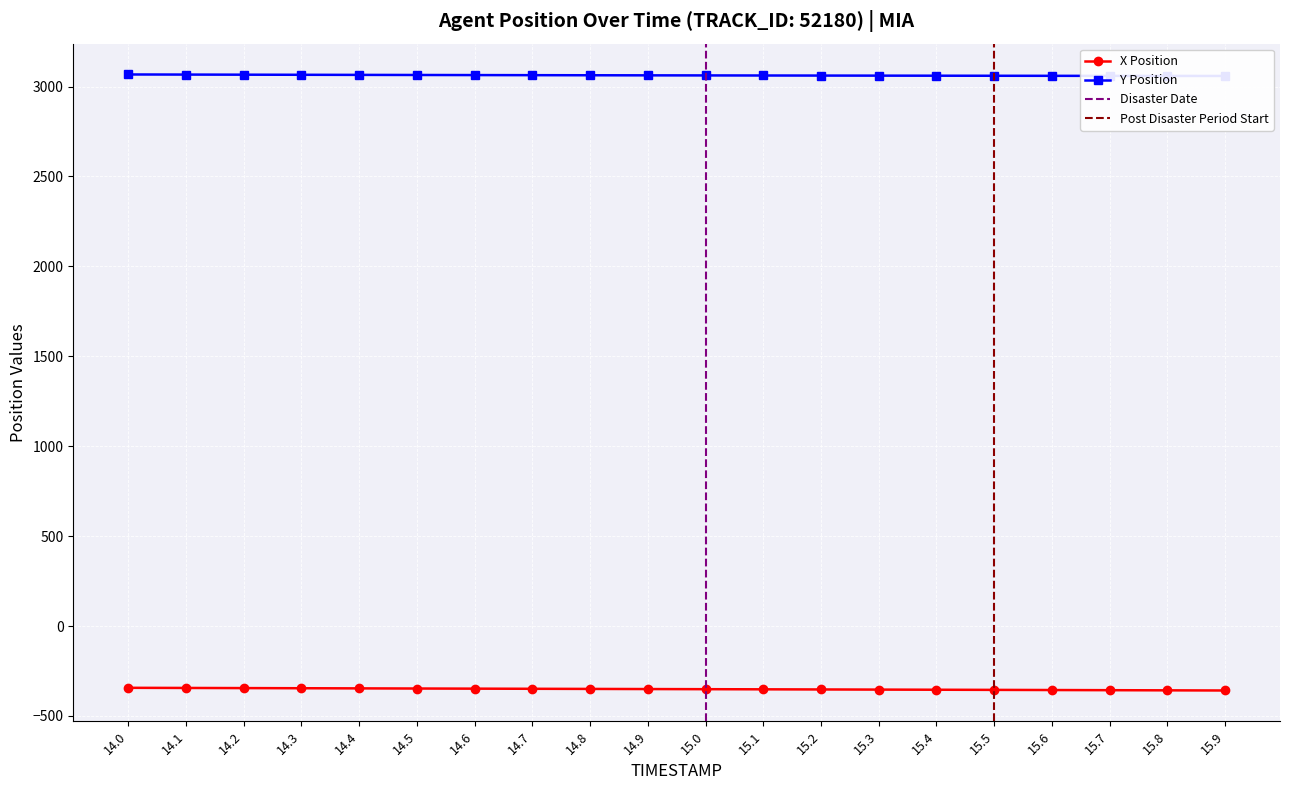

What is the value of the X point at the 10th from the left?

-350.6